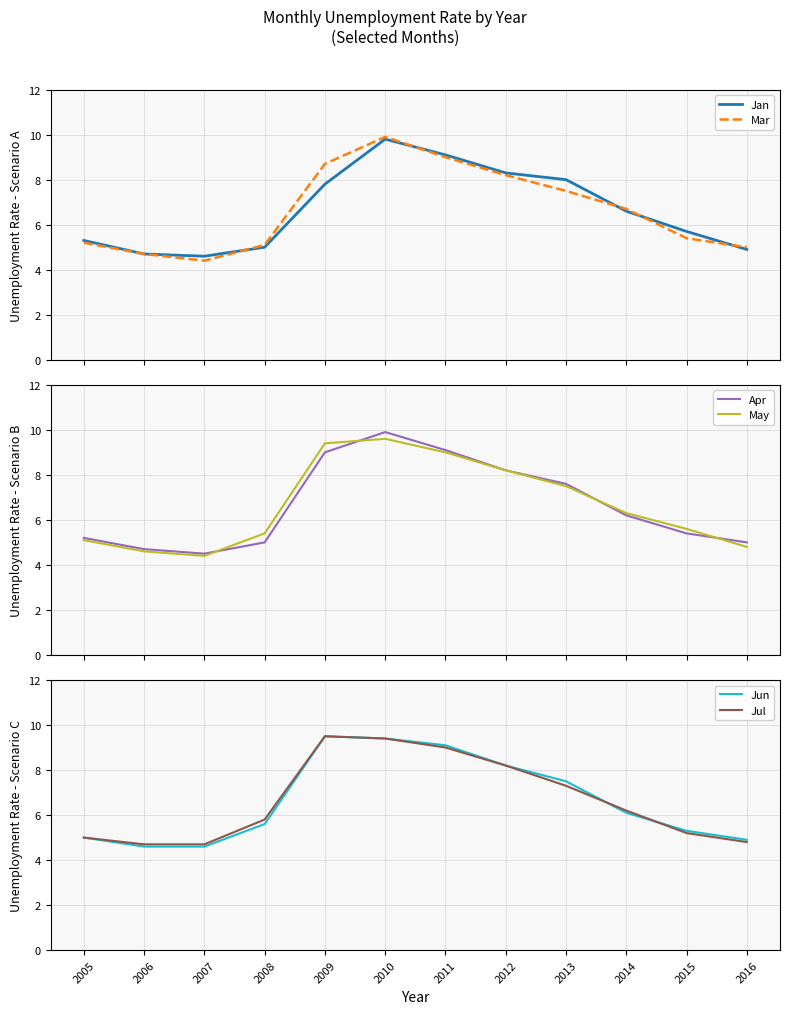

The value of Apr at 2009 is 2.9. True or false?

False